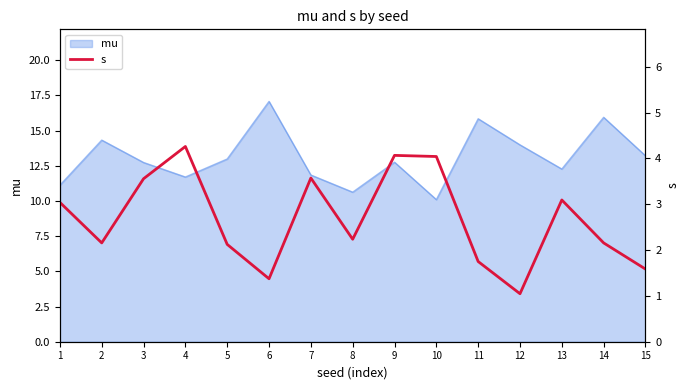

At which label does the data first exceed 2?

1